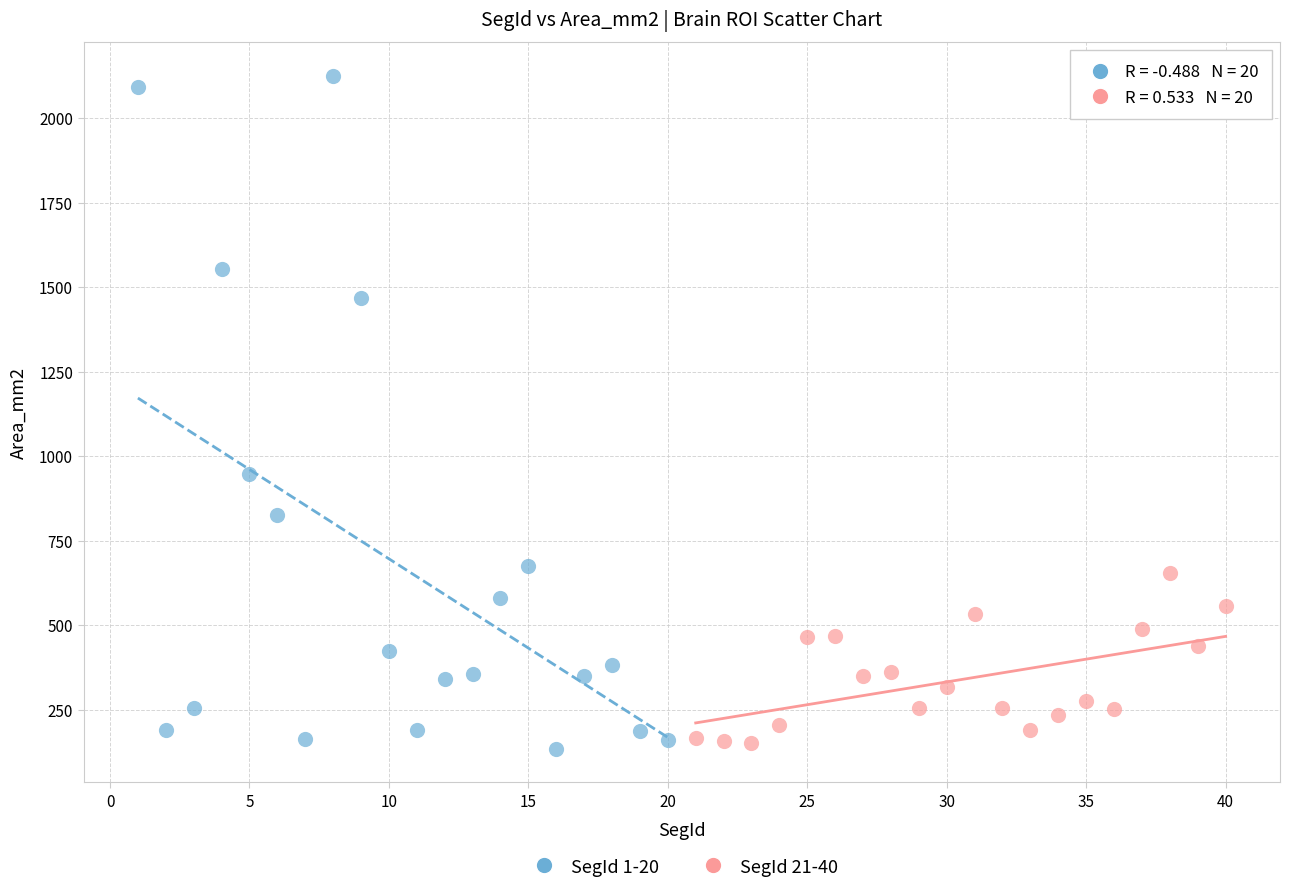

Which series reaches the maximum Y coordinate?

SegId 1-20